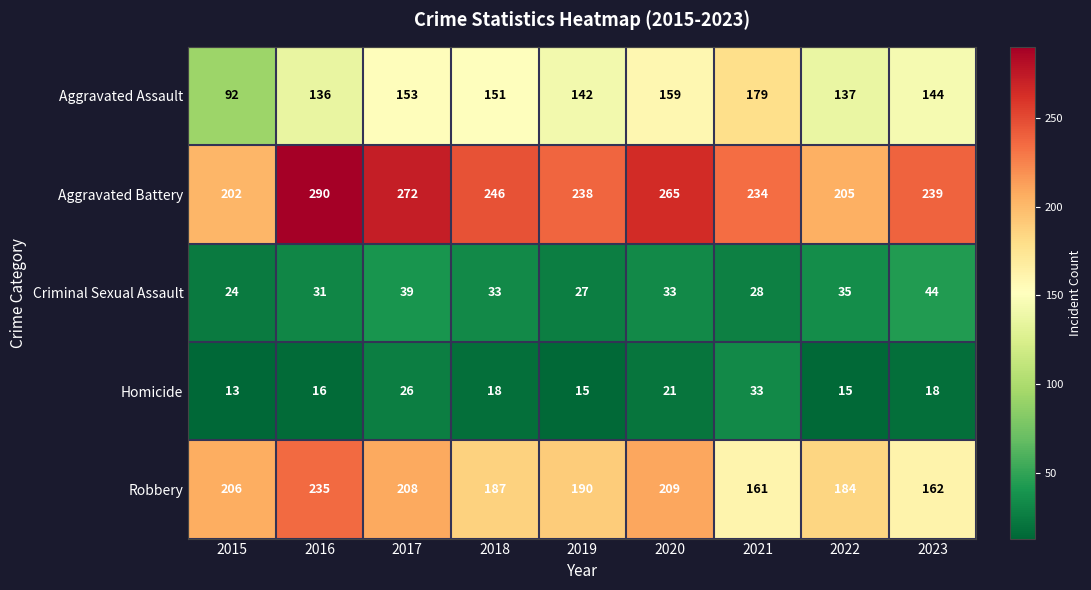

Which series has the widest spread of values?

Aggravated Battery